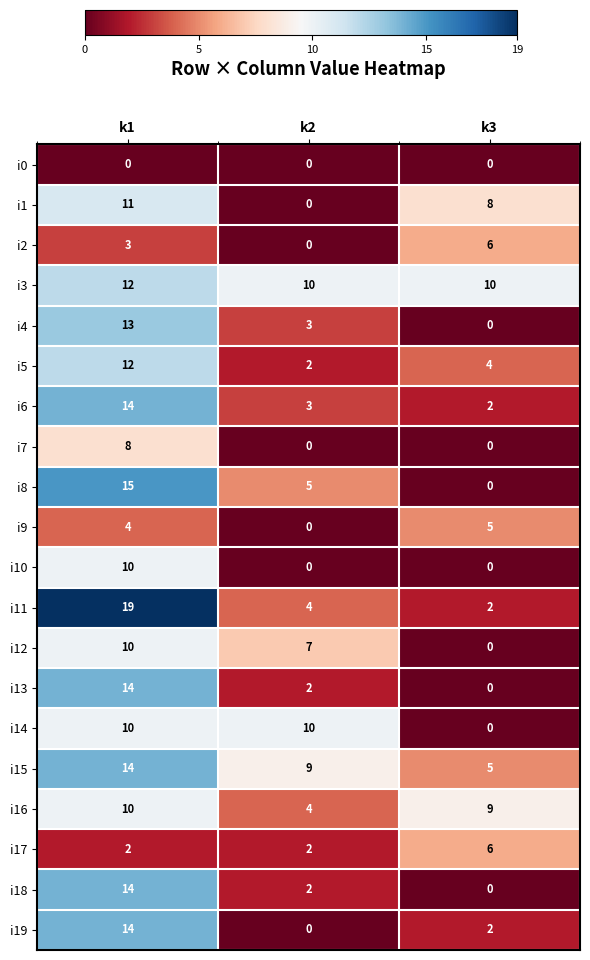

What is the sum of the i3 values at k1 and k2?

22